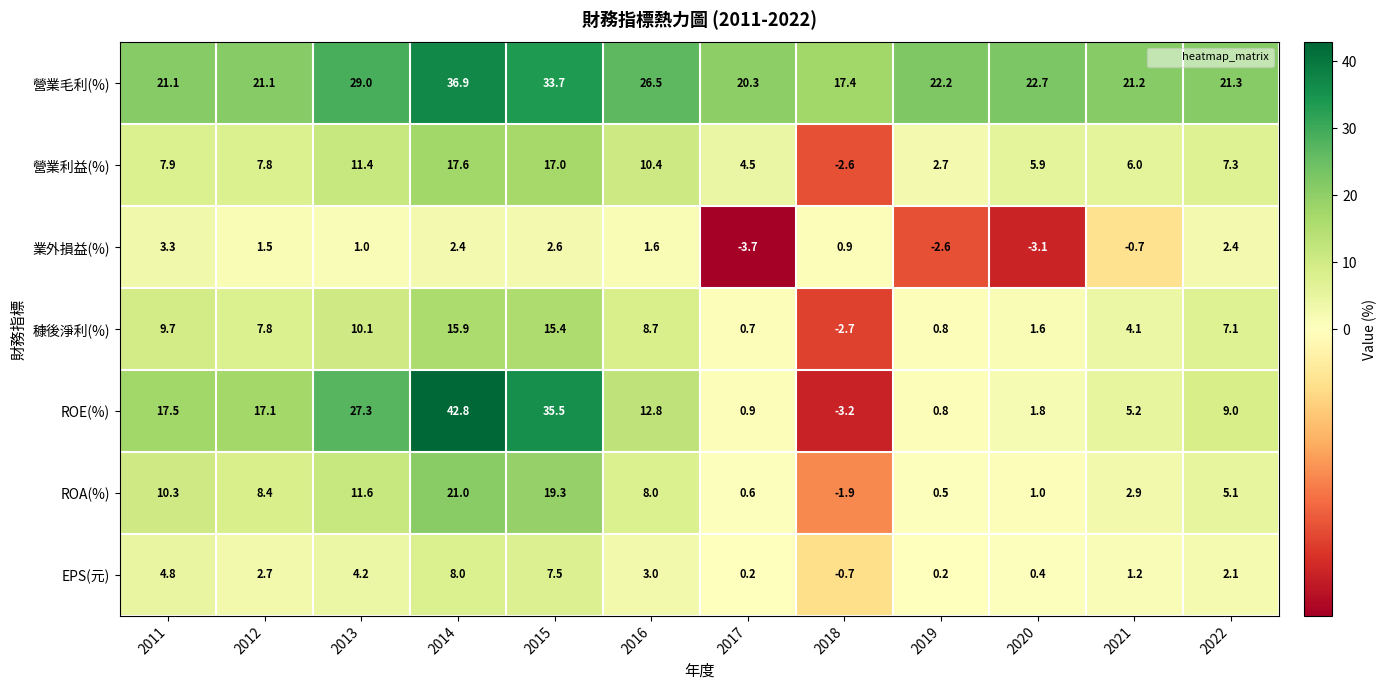

At which label does ROA(%) first exceed 8?

2011